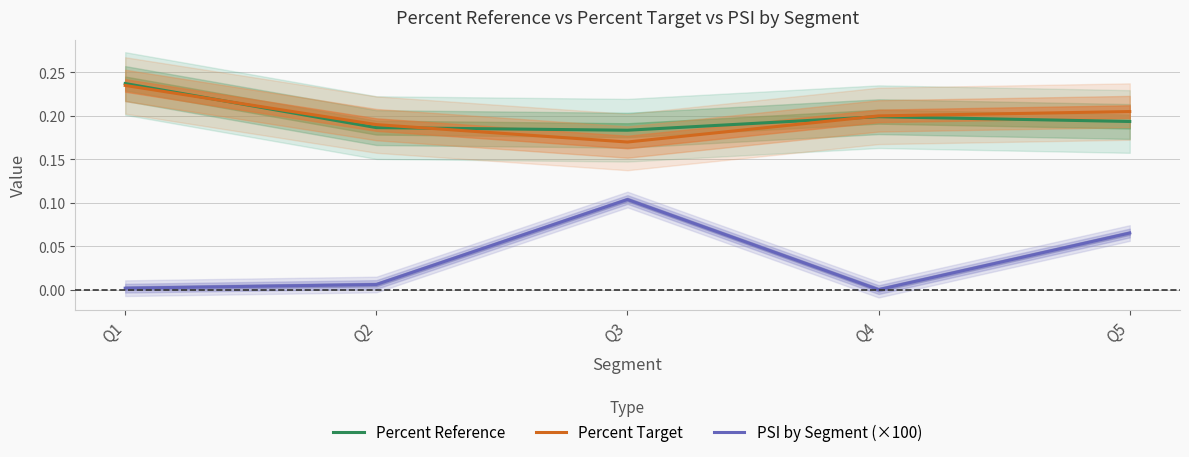

True or false: Percent Target has more than 2 interior local peaks.

False